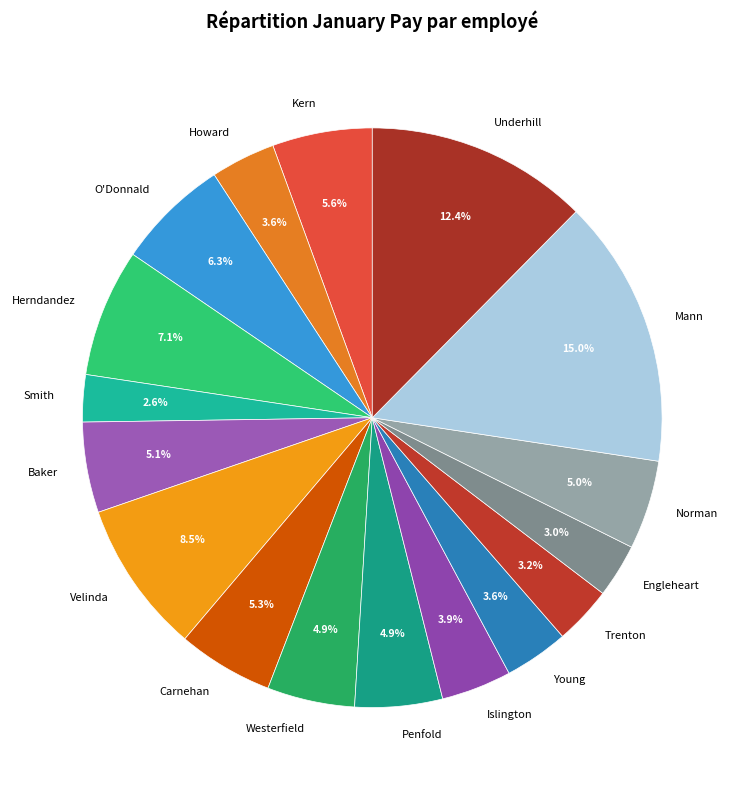

What portion of the pie excludes Engleheart?

97.0%